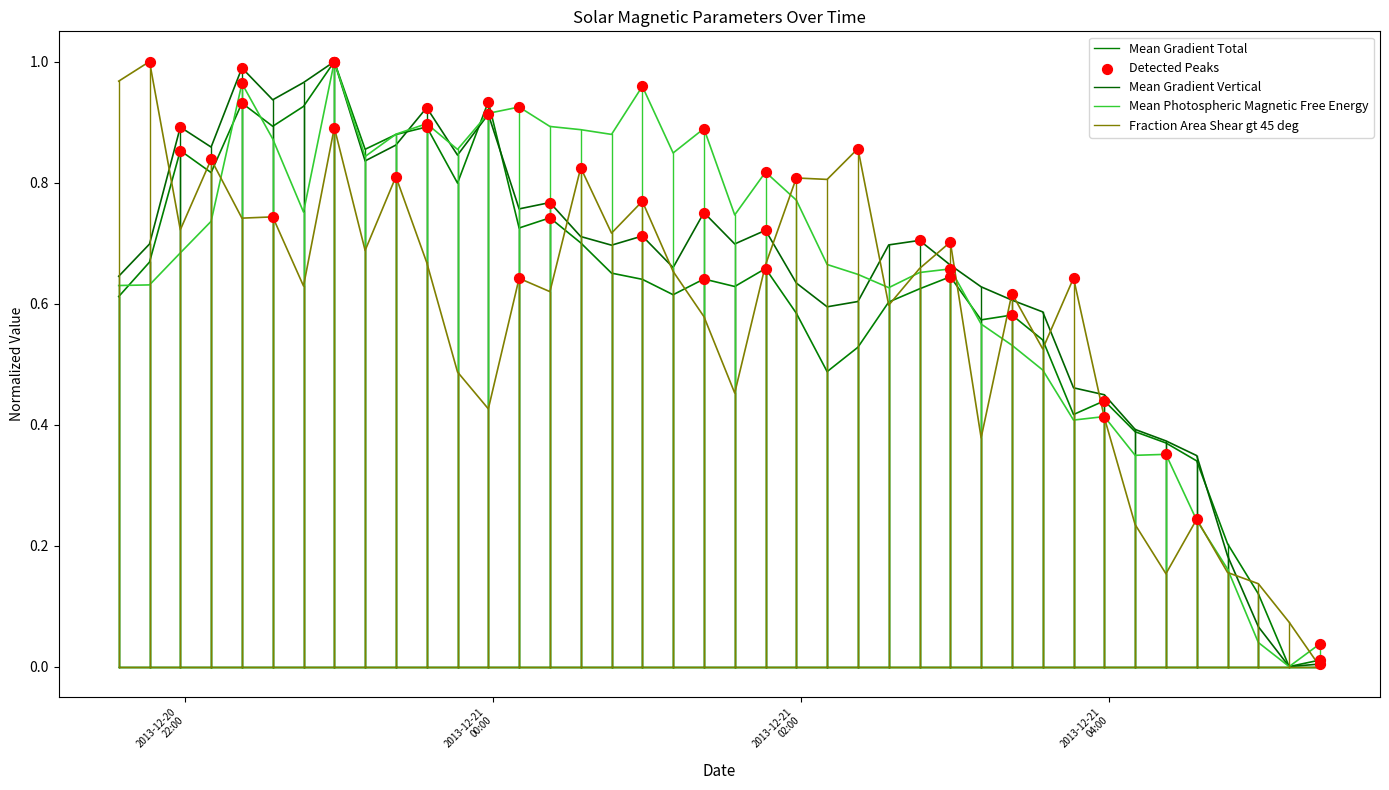

Which series has the widest spread of Y values?

Mean Gradient Total